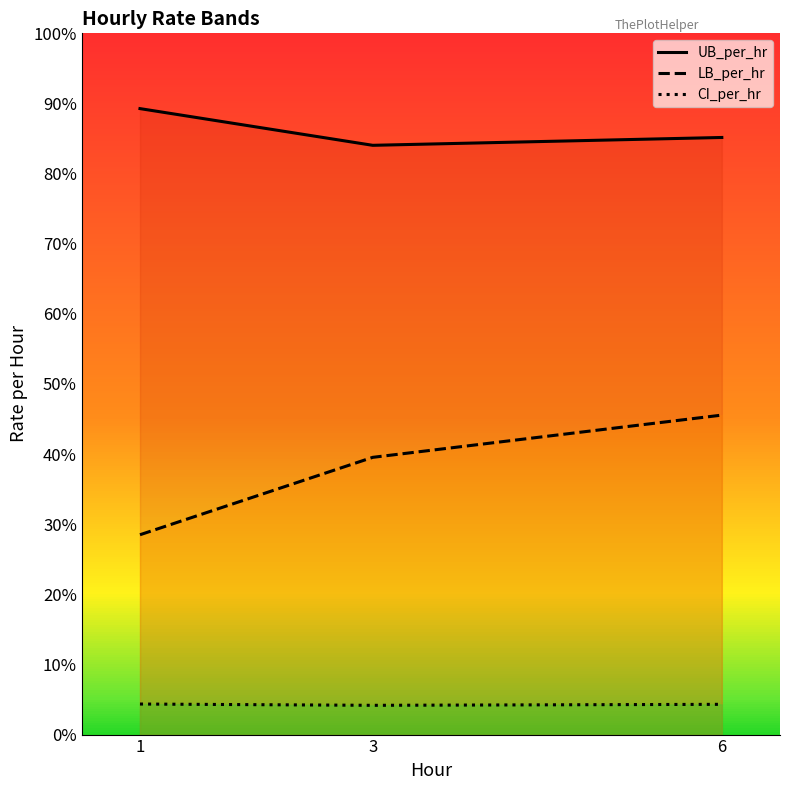

Rank the series by their maximum value, from highest to lowest.

UB_per_hr, LB_per_hr, CI_per_hr